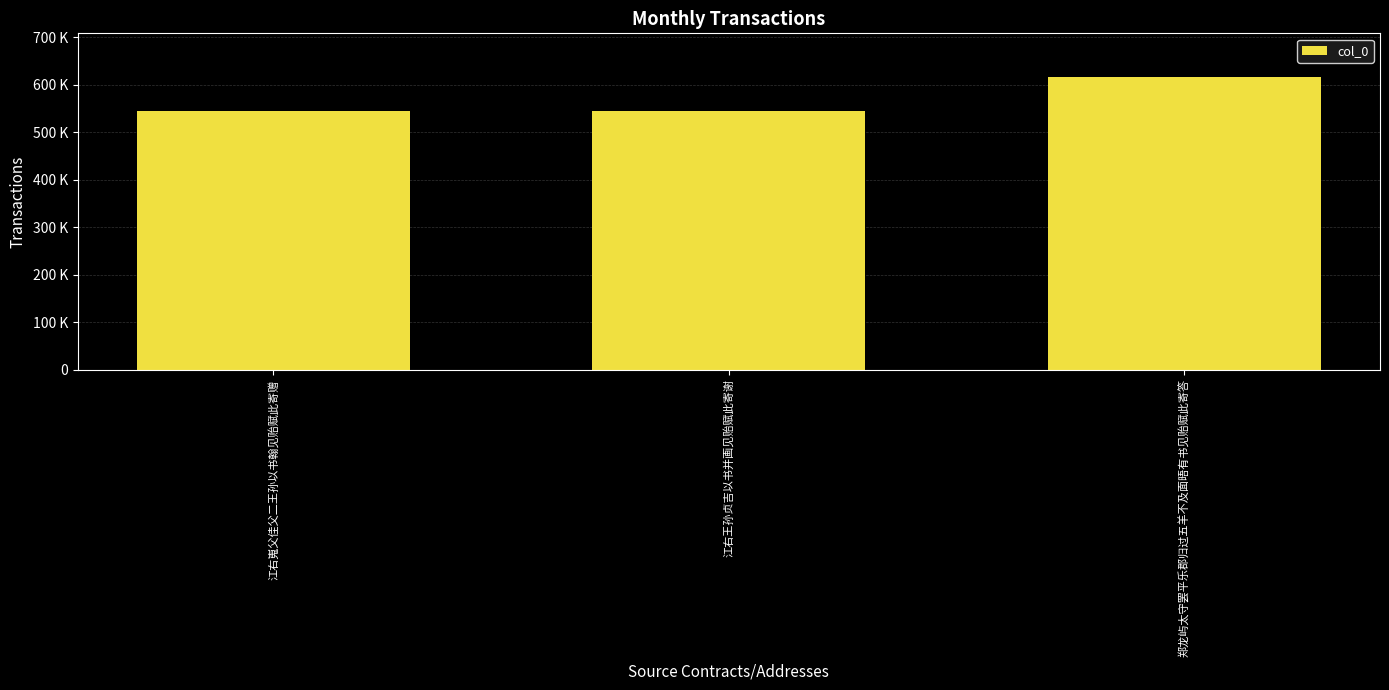

At which label does the data first exceed 544784?

郑龙屿太守罢平乐郡归过五羊不及面晤有书见贻赋此寄答